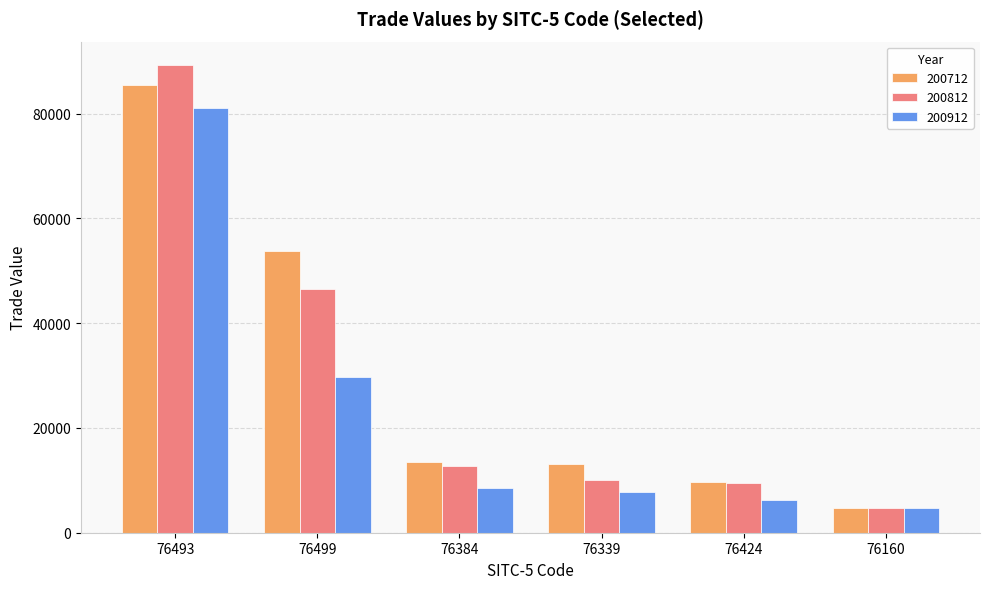

How many groups of bars are there?

6